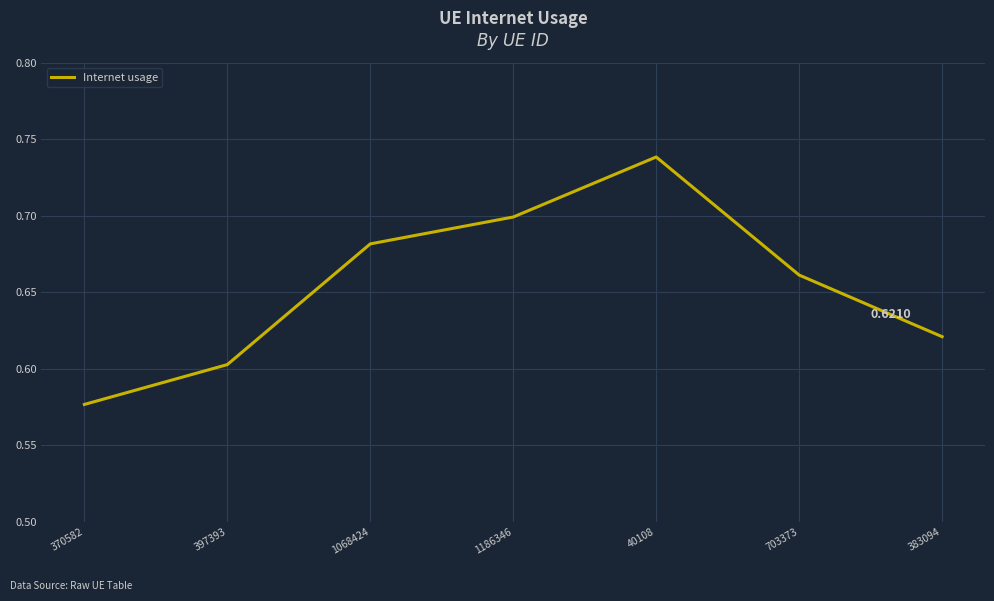

Count the values in the range 0 to 1.

7